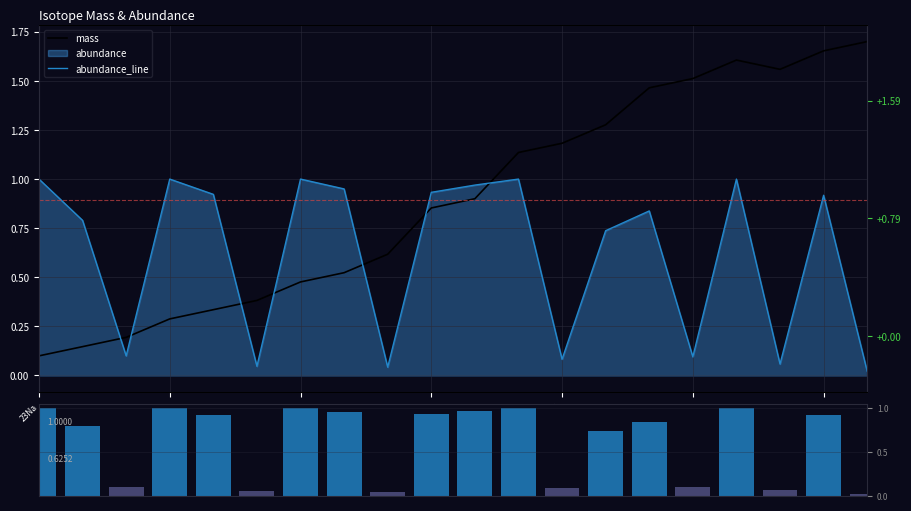

What is the total value across all series at 39K?

2.7